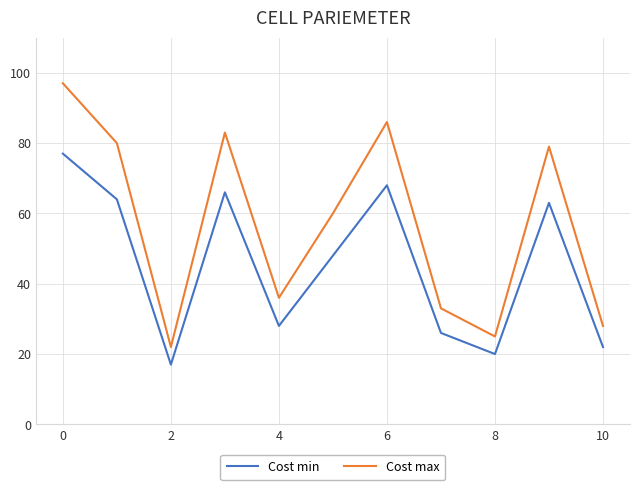

True or false: Cost max and Cost min cross at least once.

False